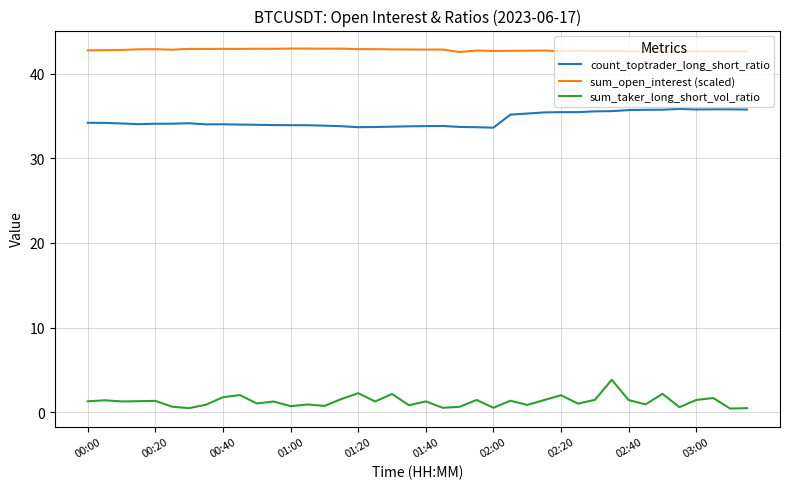

Rank the series by their average value, from lowest to highest.

sum_taker_long_short_vol_ratio, count_toptrader_long_short_ratio, sum_open_interest (scaled)